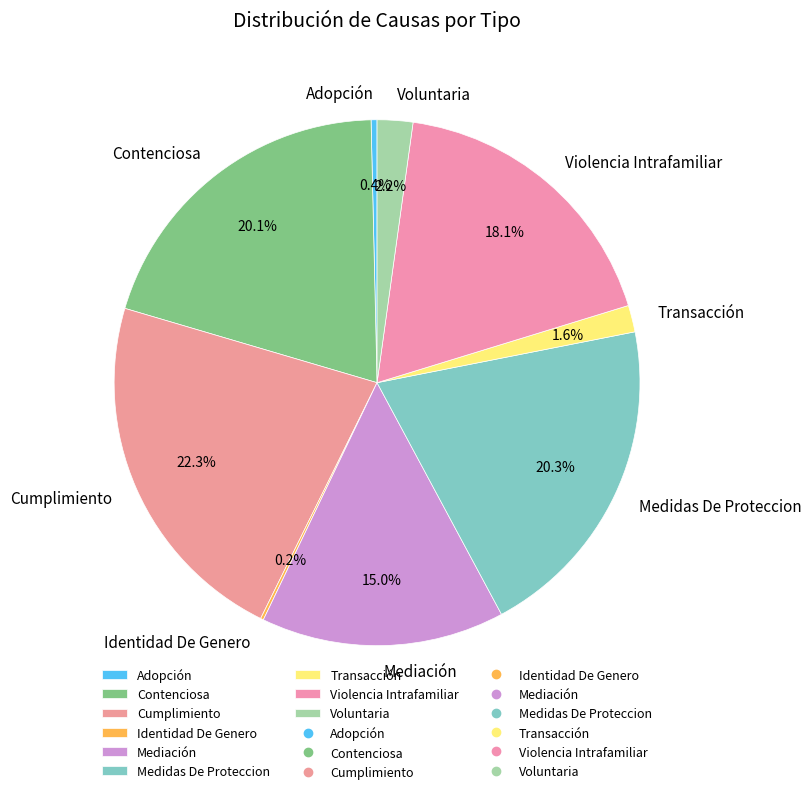

True or false: Cumplimiento accounts for 22% of the total.

True